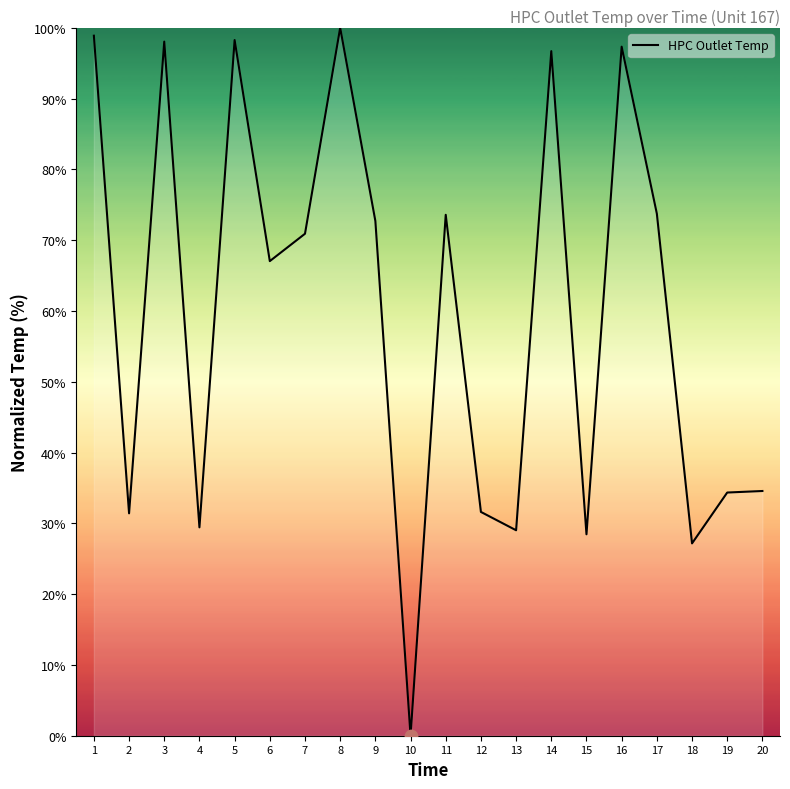

What is the change in value from 7 to 13?

-41.9